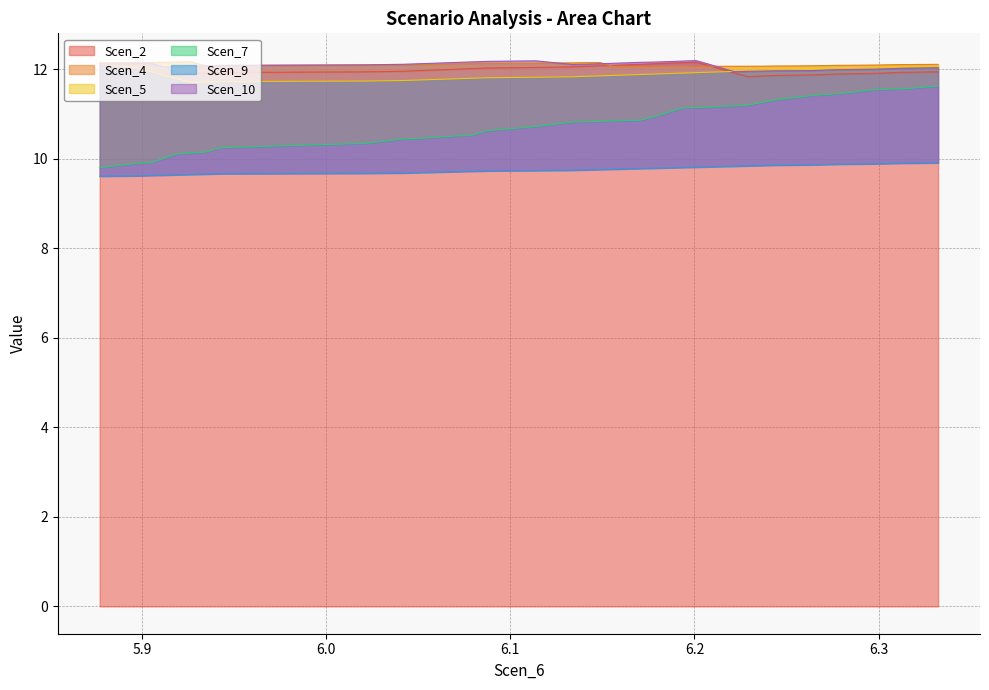

What is the lowest value of the Scen_2 series?

11.8